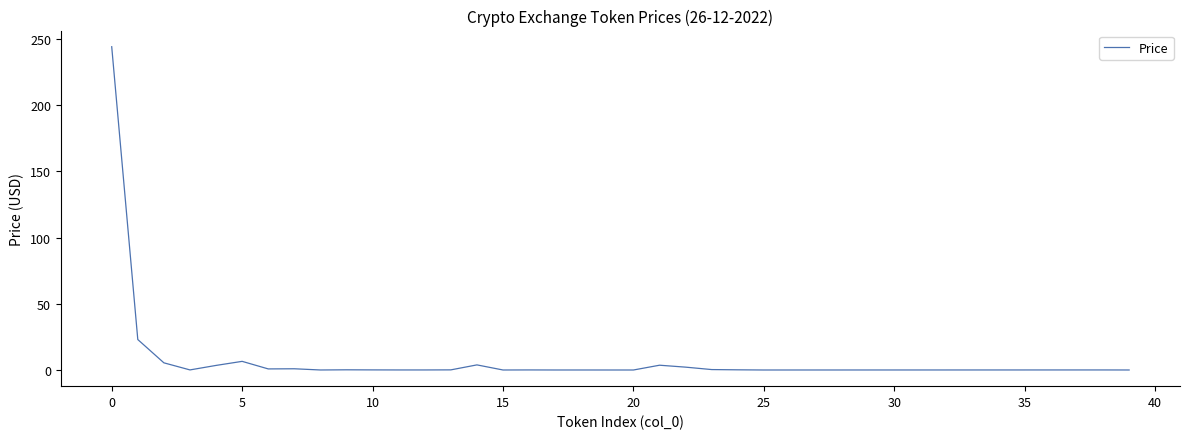

What is the difference between the maximum and minimum values?

244.1